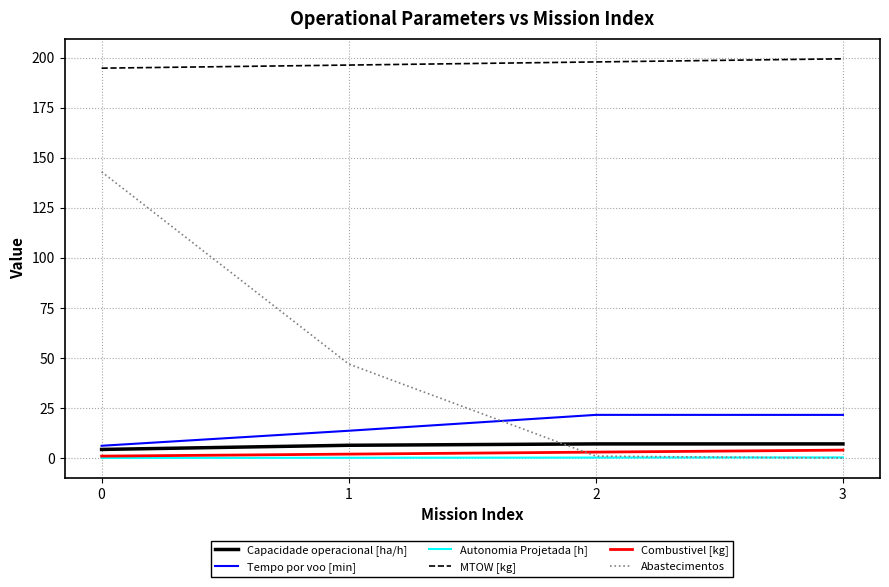

What is the highest value of the Capacidade operacional [ha/h] series?

7.1